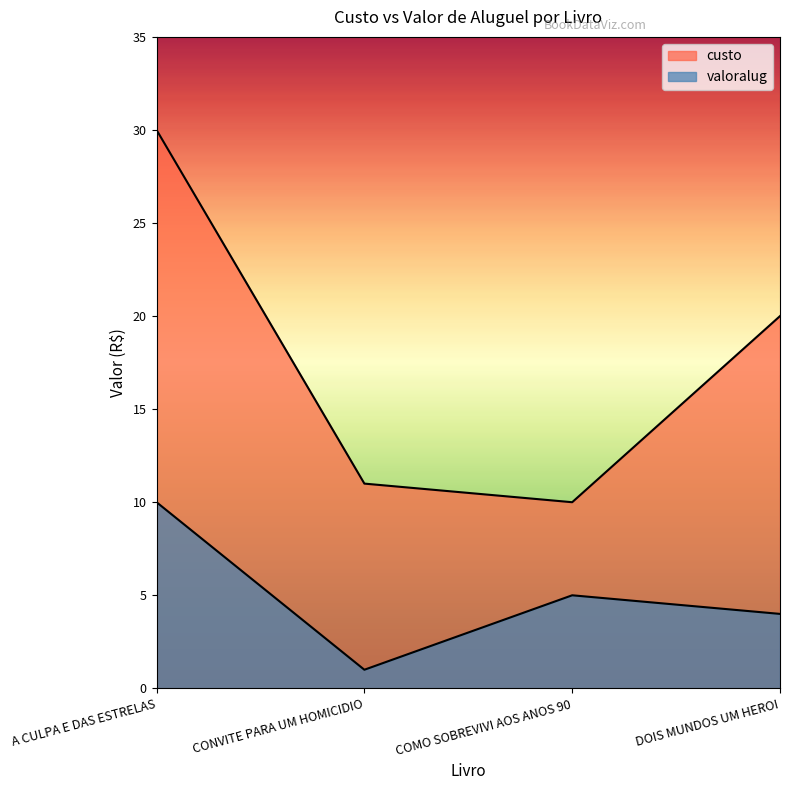

What is the difference between the highest and lowest values at A CULPA E DAS ESTRELAS?

20